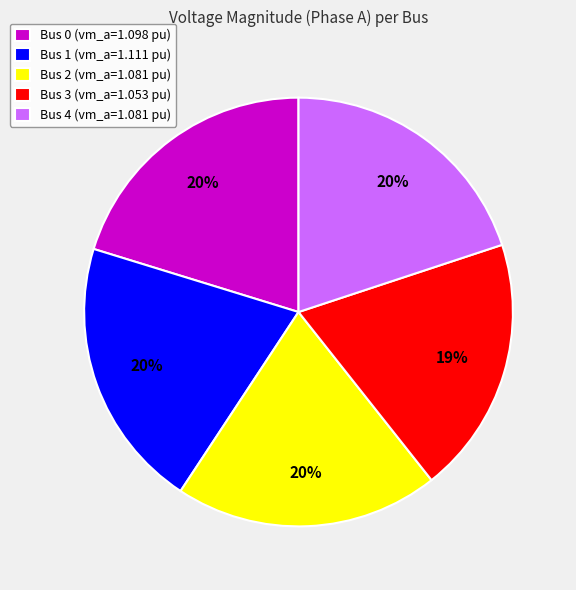

Is there a majority slice in this chart?

No